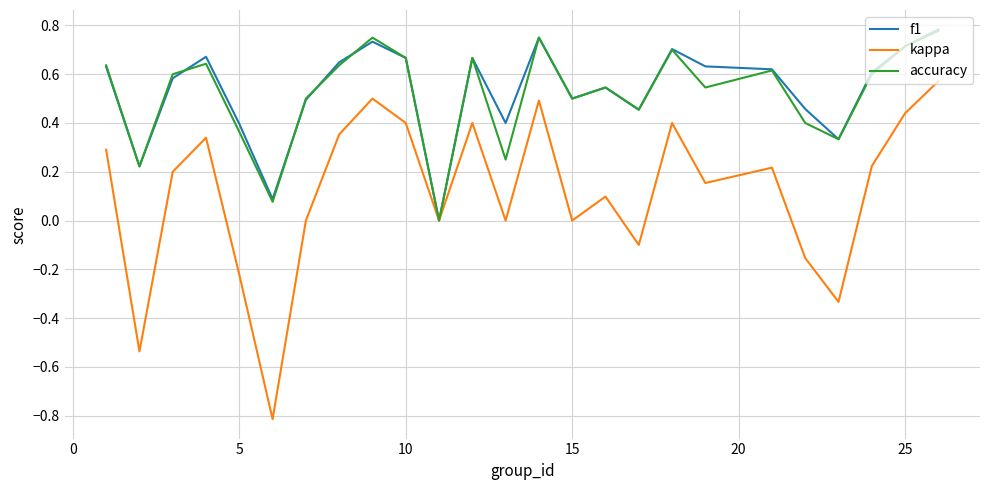

Which series has the widest spread of values?

kappa